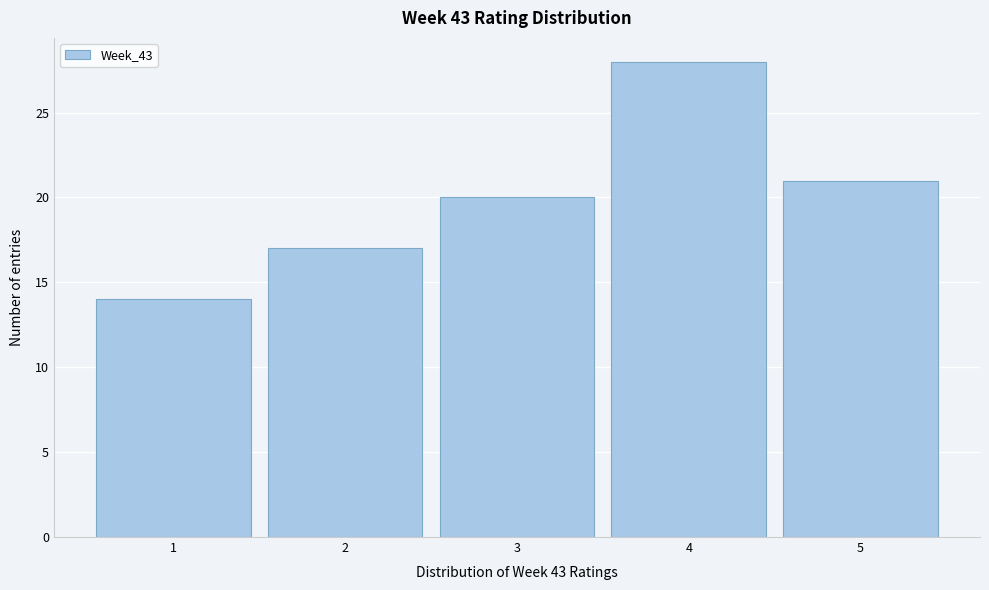

Reading left to right, list every bar in this chart as the range it spans on the x-axis followed by its height. The values are not printed on the chart, so give them approximately, as read against the axis.

0.5 to 1.5: 14
1.5 to 2.5: 17
2.5 to 3.5: 20
3.5 to 4.5: 28
4.5 to 5.5: 21